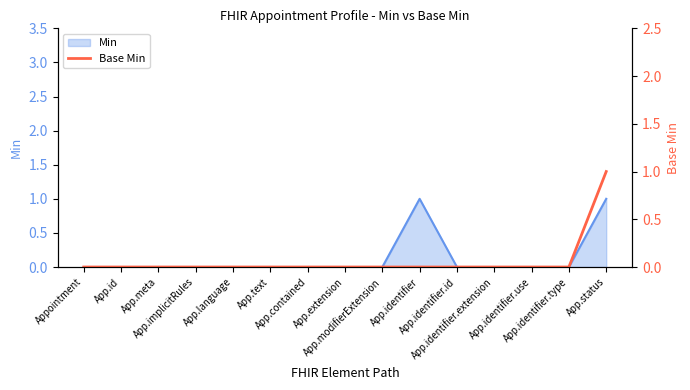

What is the label of the 8th point from the right?

App.extension